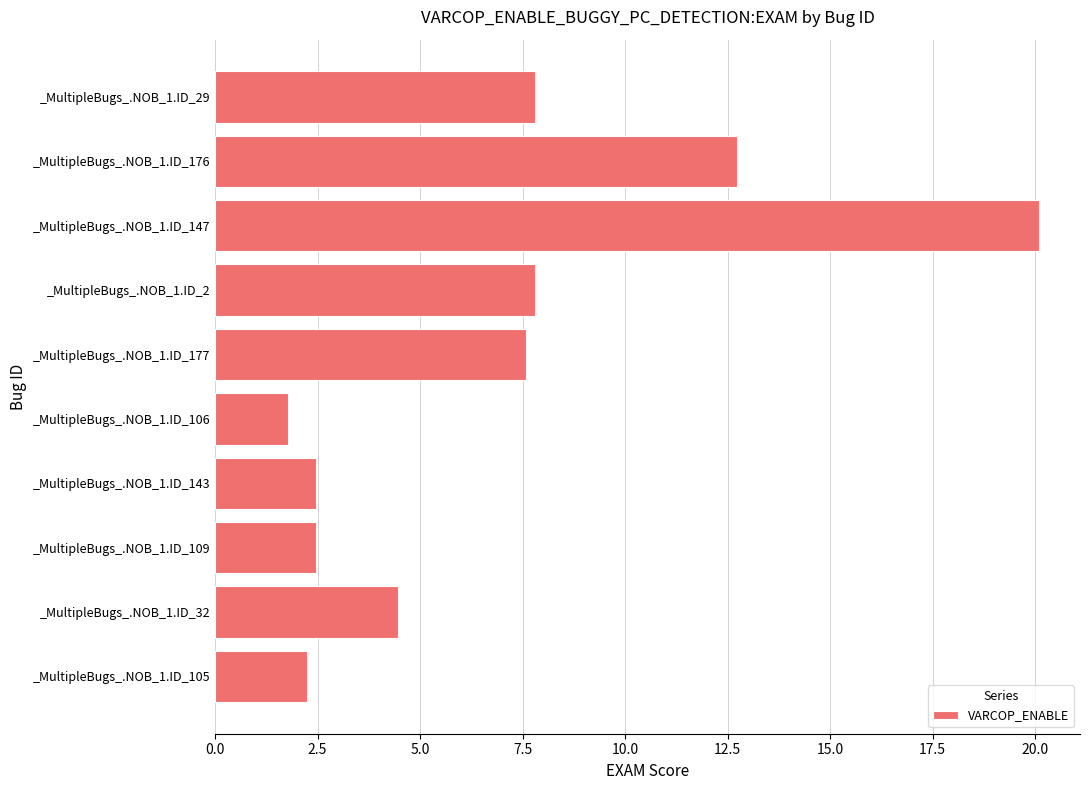

Is it true that the value at _MultipleBugs_.NOB_1.ID_2 is 4.8?

False